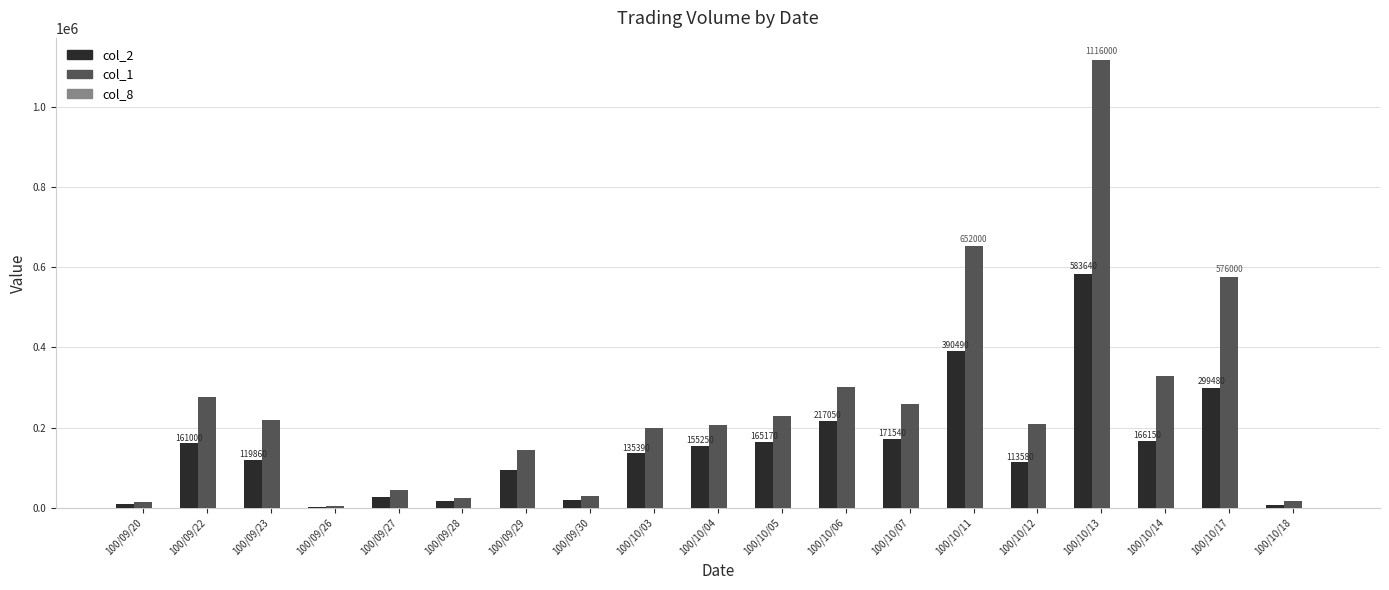

Count the number of categories in the chart.

19